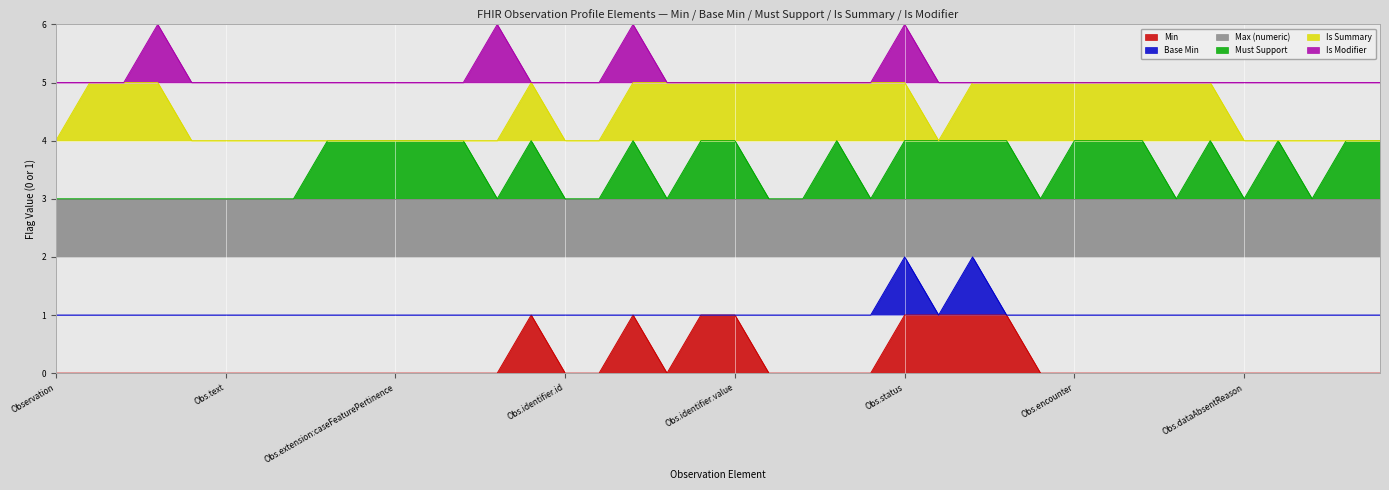

True or false: Min and Base Min cross at least once.

False